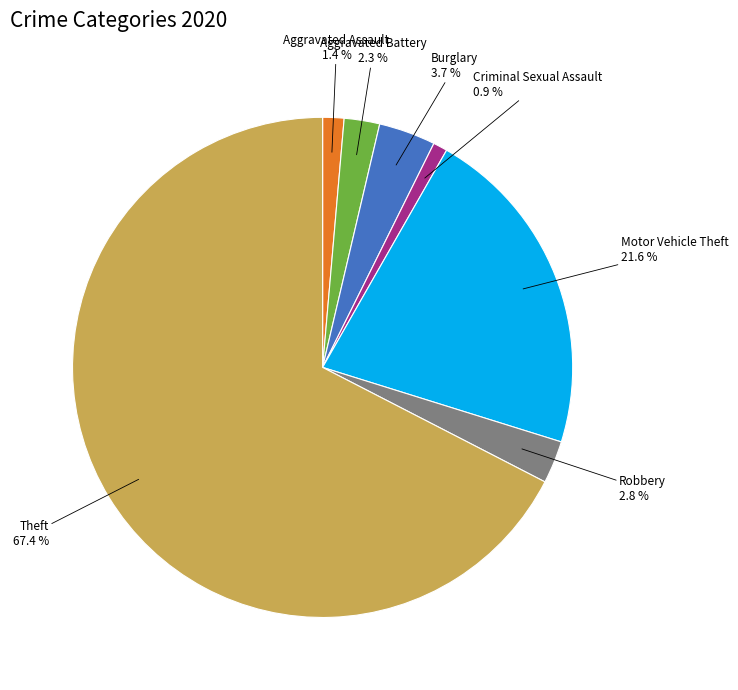

The Theft slice represents 80% of the pie. True or false?

False